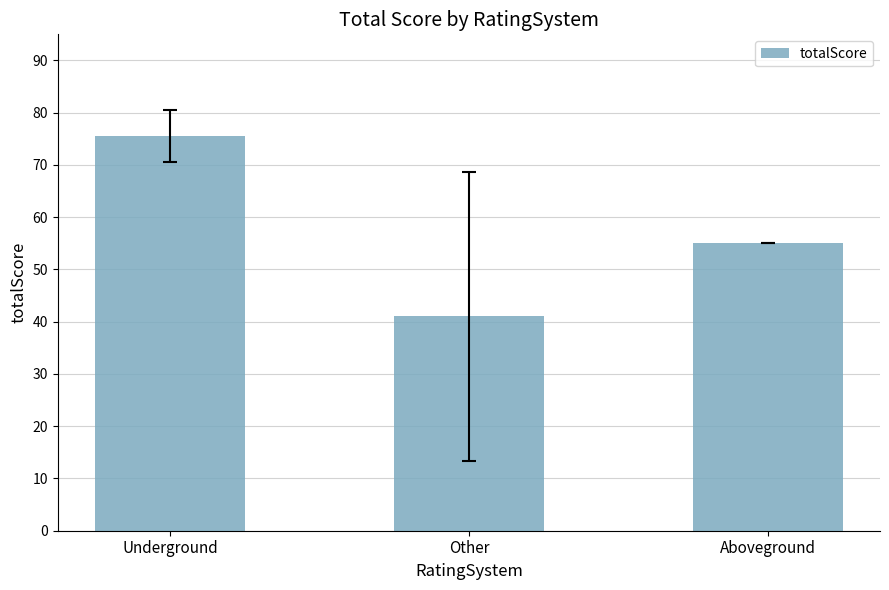

What value does the data have at Underground?

75.5